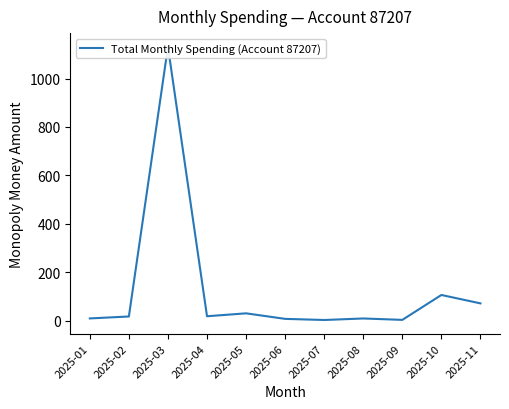

How many interior local valleys (lower than both neighbors) does the data have?

3